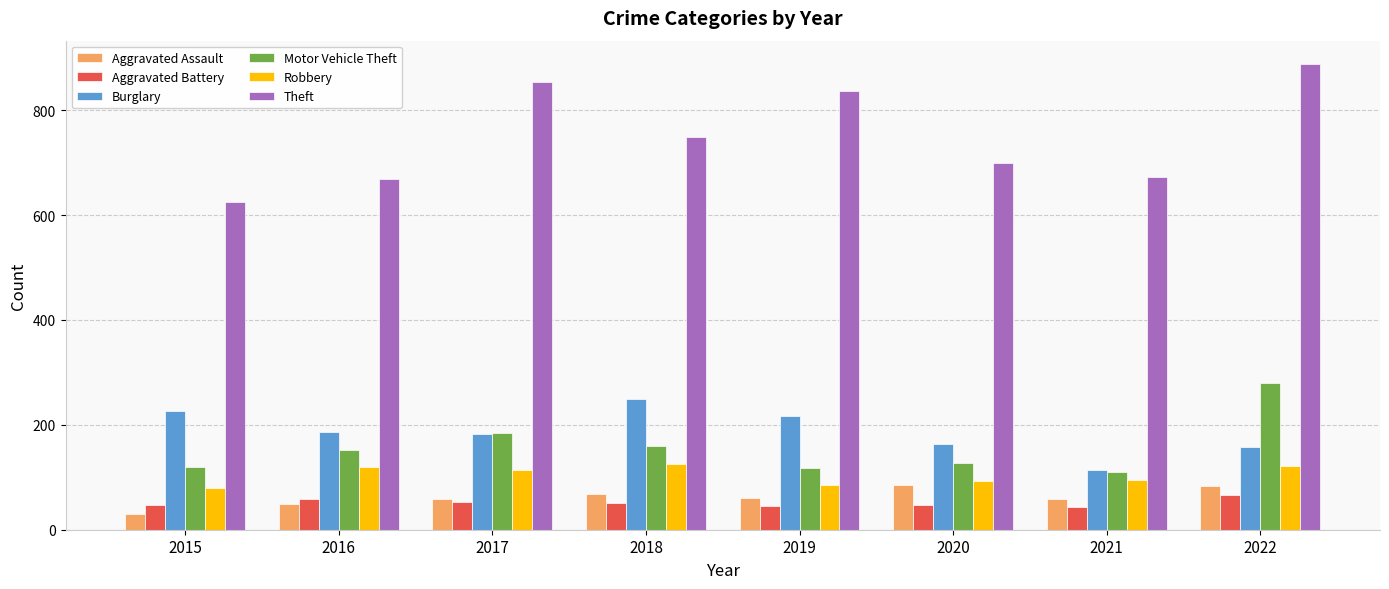

What value does the Aggravated Assault series have at 2018, to the nearest 5?

70